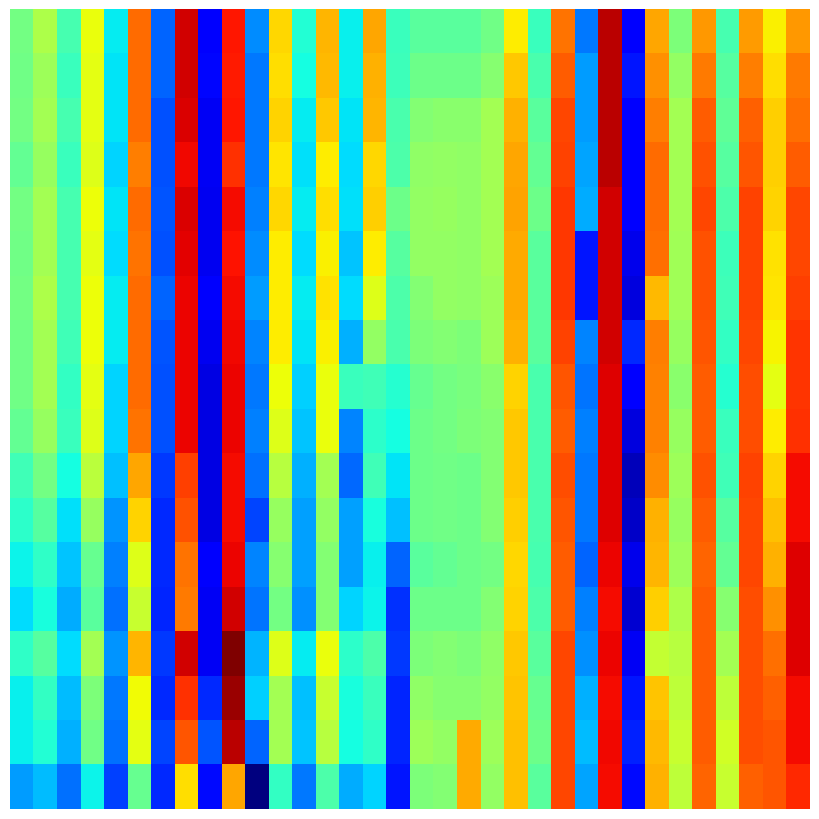

Which label corresponds to the smallest value in the chart?

10